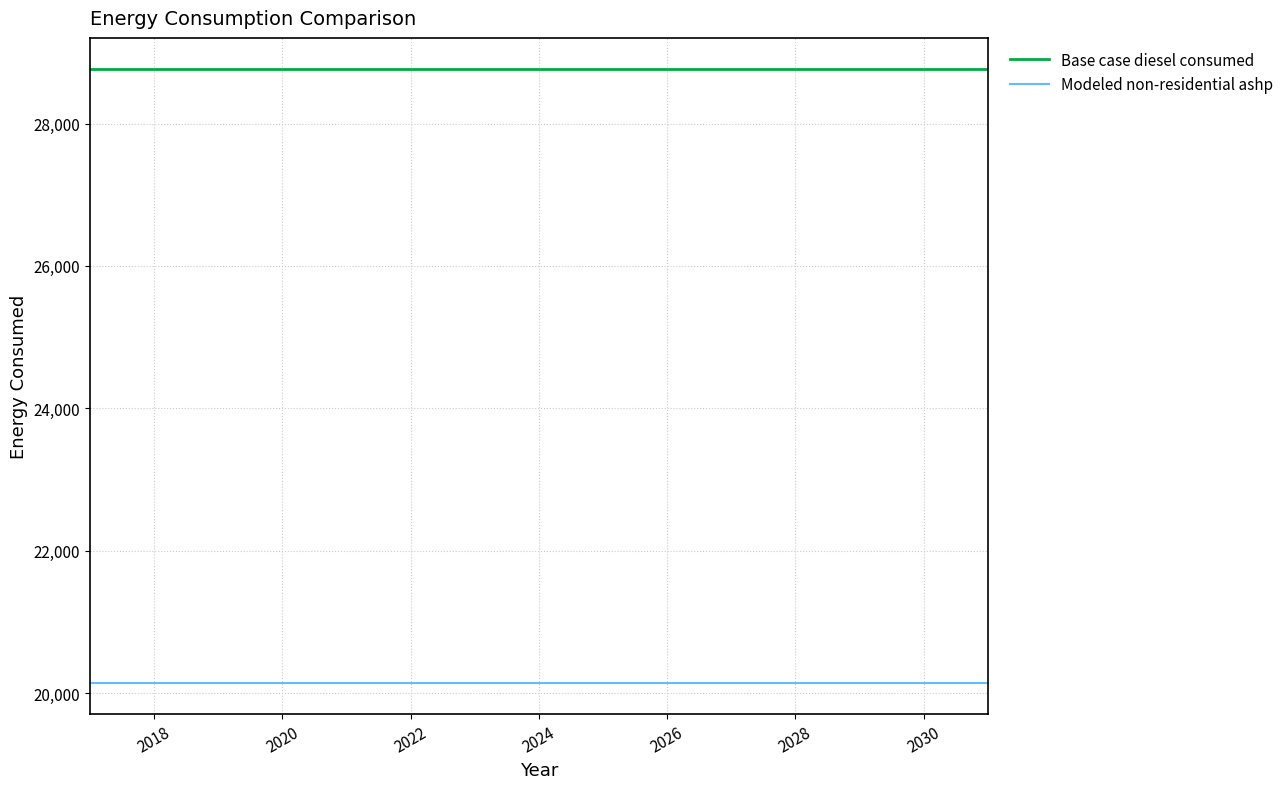

List the series in order of their peak value, lowest first.

Modeled non-residential ashp, Base case diesel consumed